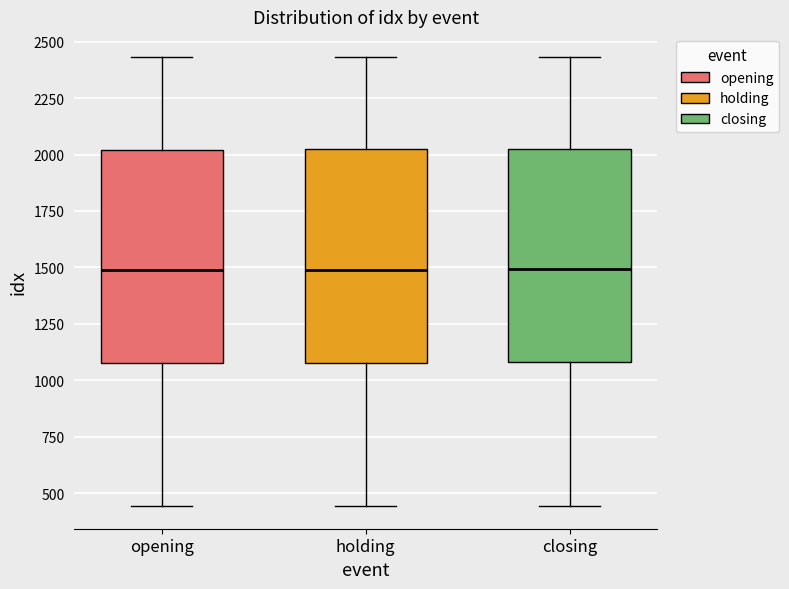

Where does the lower whisker of the box for holding end on the y-axis? The values are not printed on the chart, so give them approximately, as read against the axis.

450